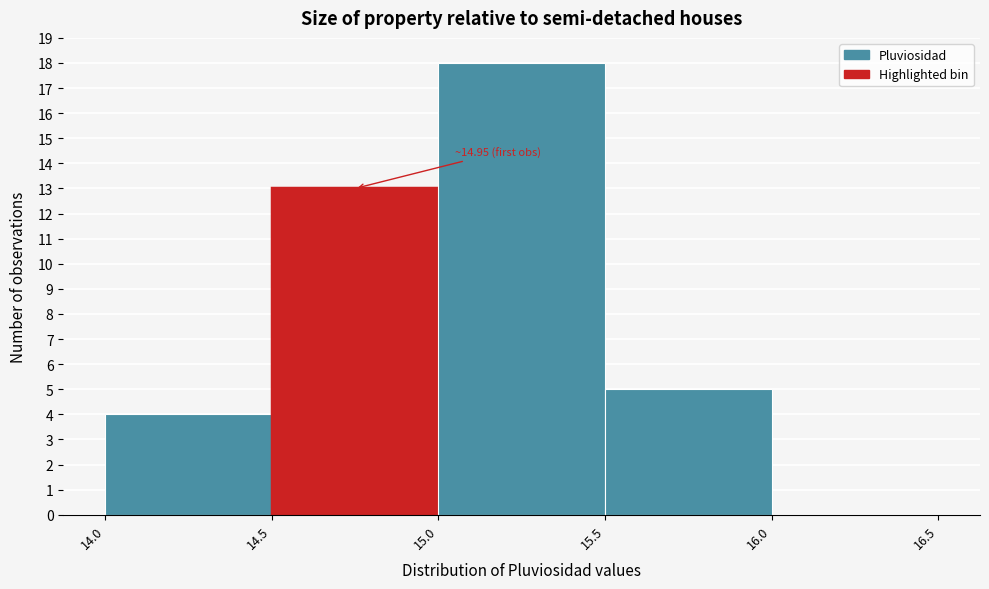

Which range on the x-axis has the tallest bar?

15.0 to 15.5